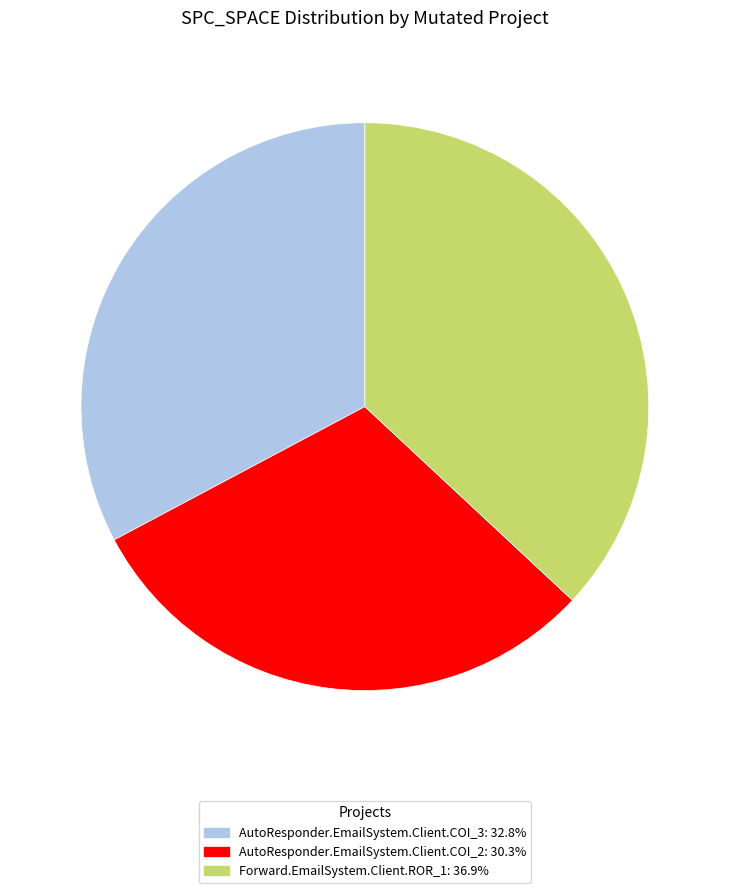

Does any single category account for the majority?

No